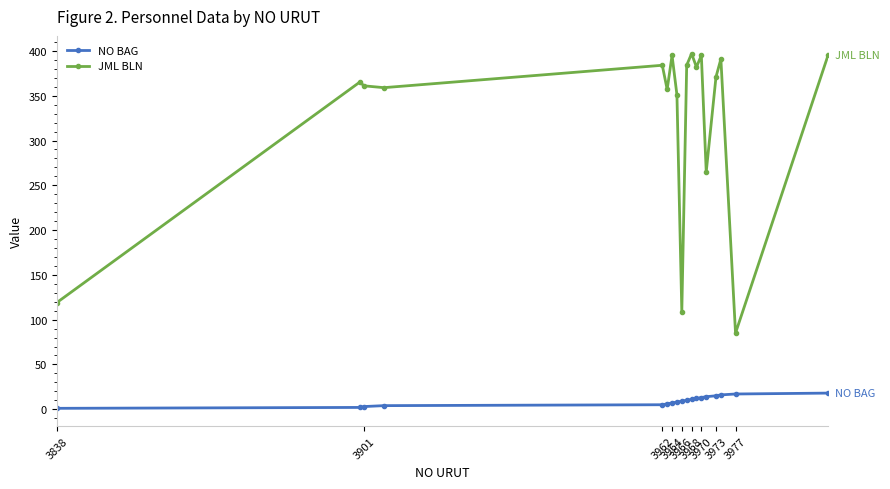

Count the number of data series in this chart.

2